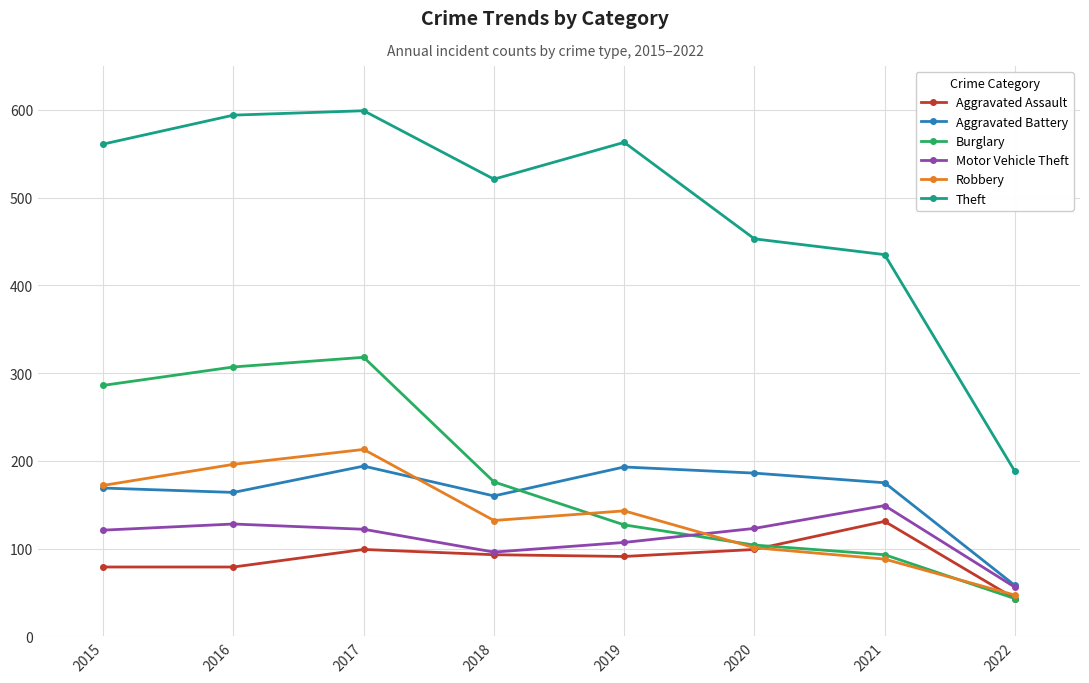

What is the value of the Aggravated Assault point at the 4th from the left?

93